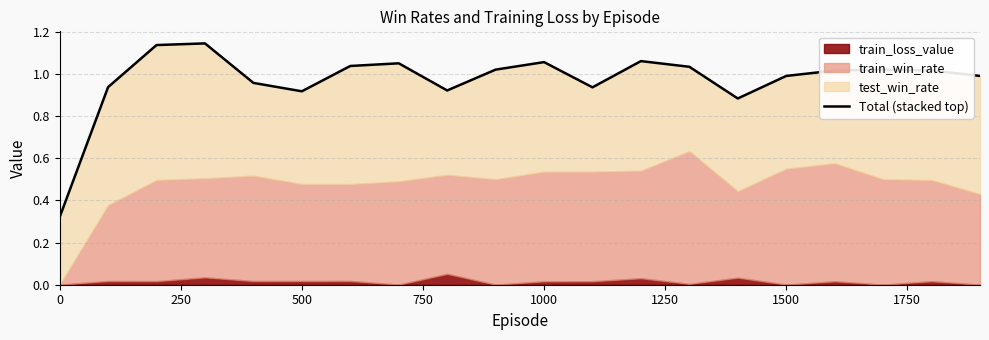

How many lines are shown in the chart?

1